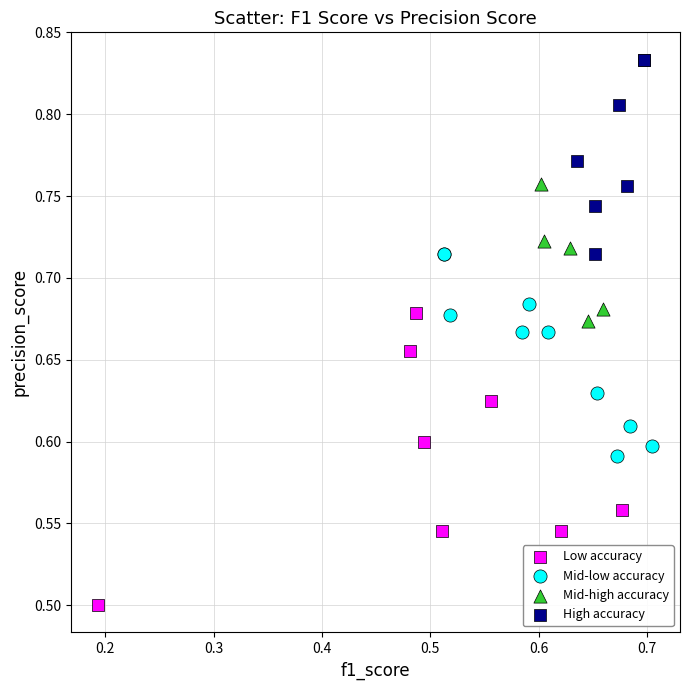

Which series reaches the minimum Y coordinate?

Low accuracy